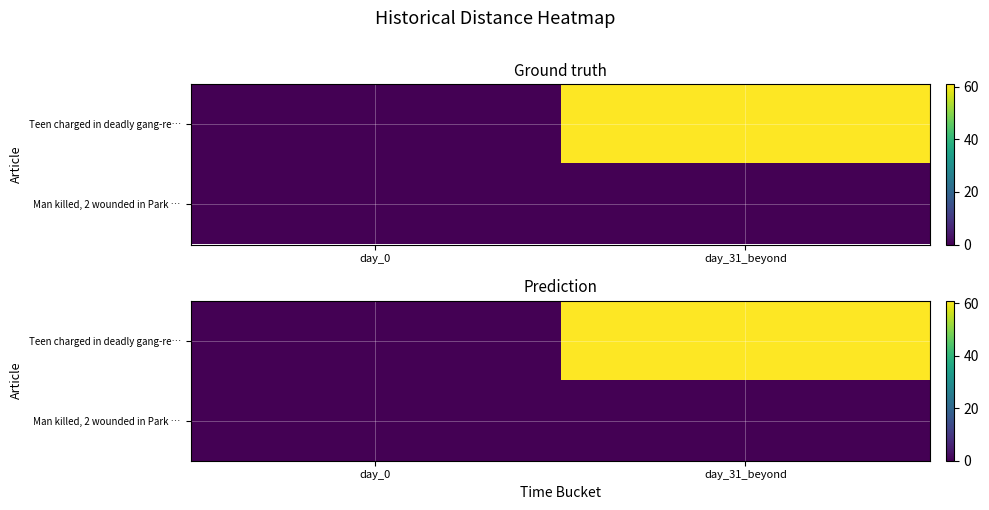

Rank the series by their maximum value, from highest to lowest.

Teen charged in deadly gang-re…, Man killed, 2 wounded in Park …